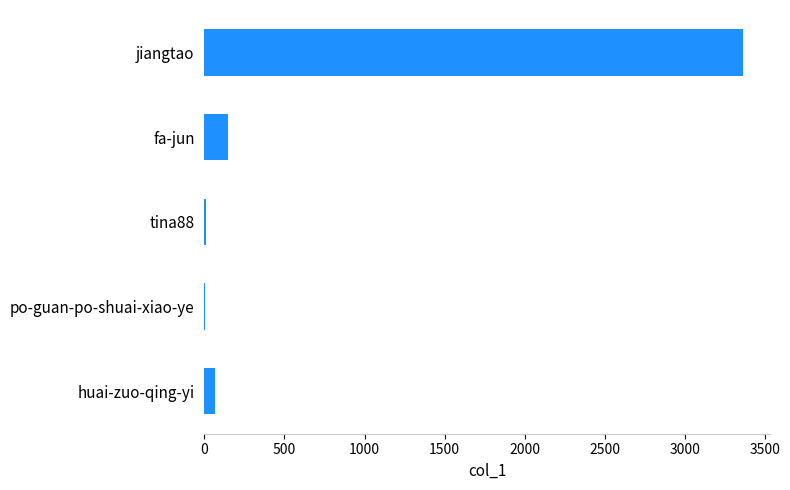

What is the maximum value shown in the chart?

3361